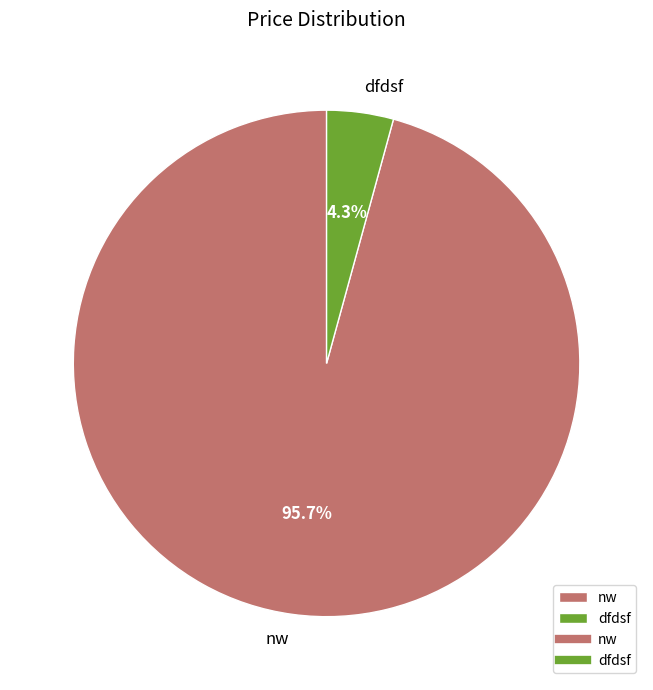

Count the number of slices in the pie.

2